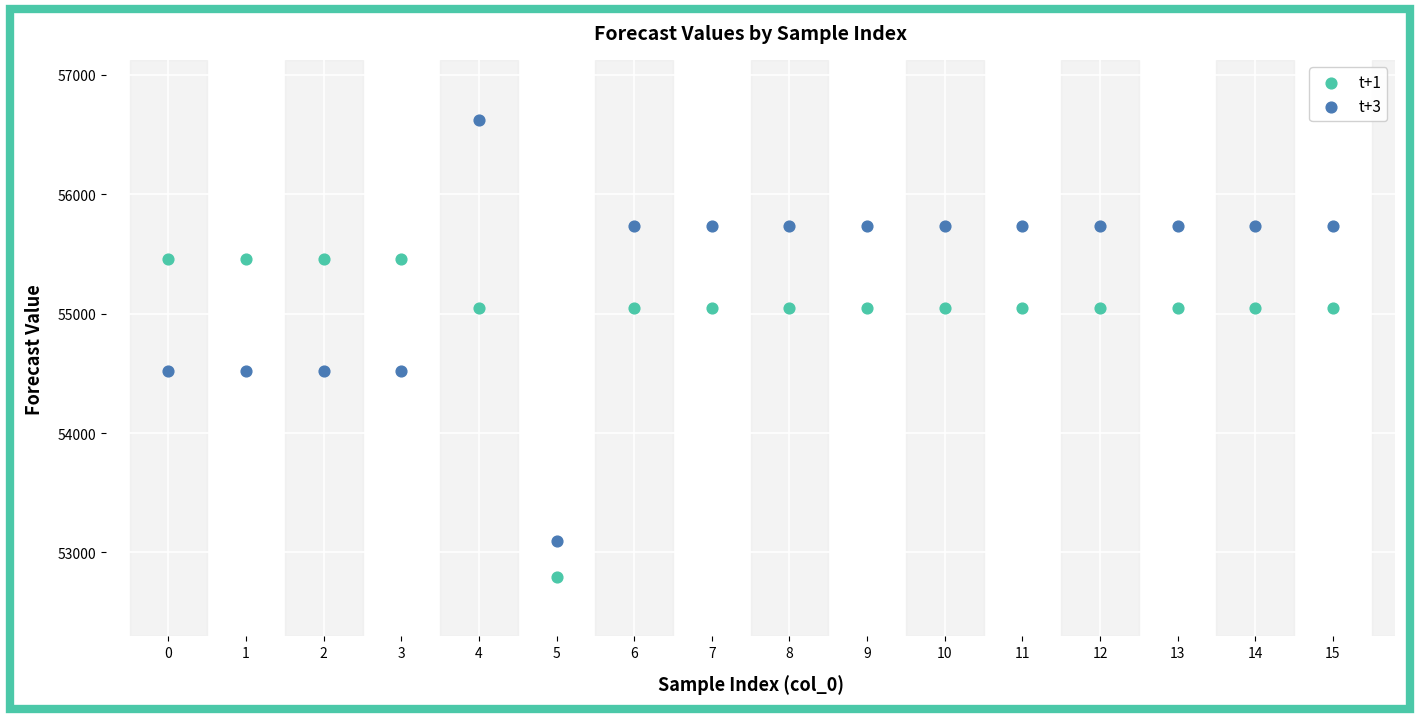

What are all the series names shown in the legend?

t+1, t+3